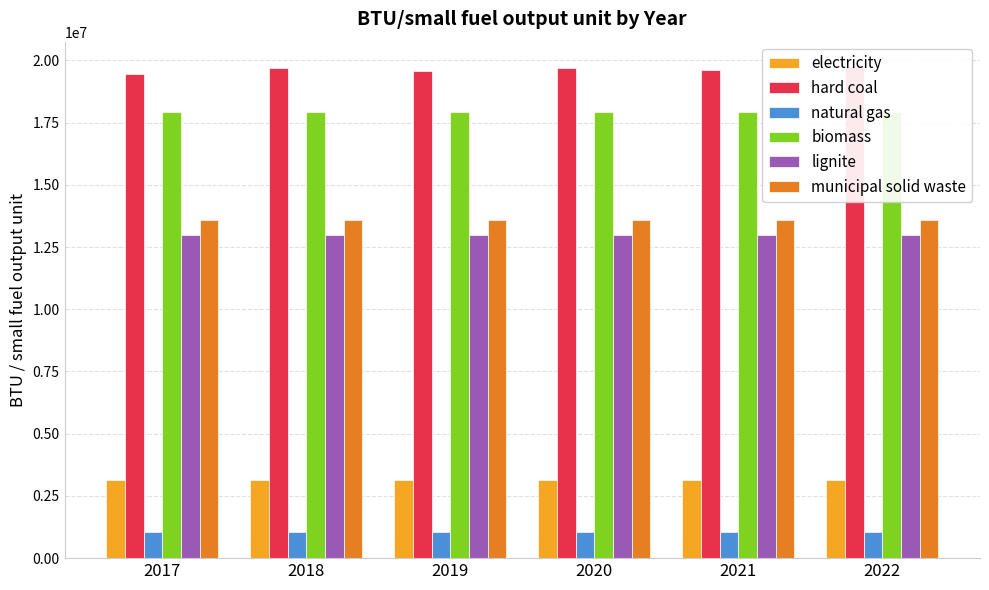

What is the sum of the hard coal values at 2017 and 2021?

39031338